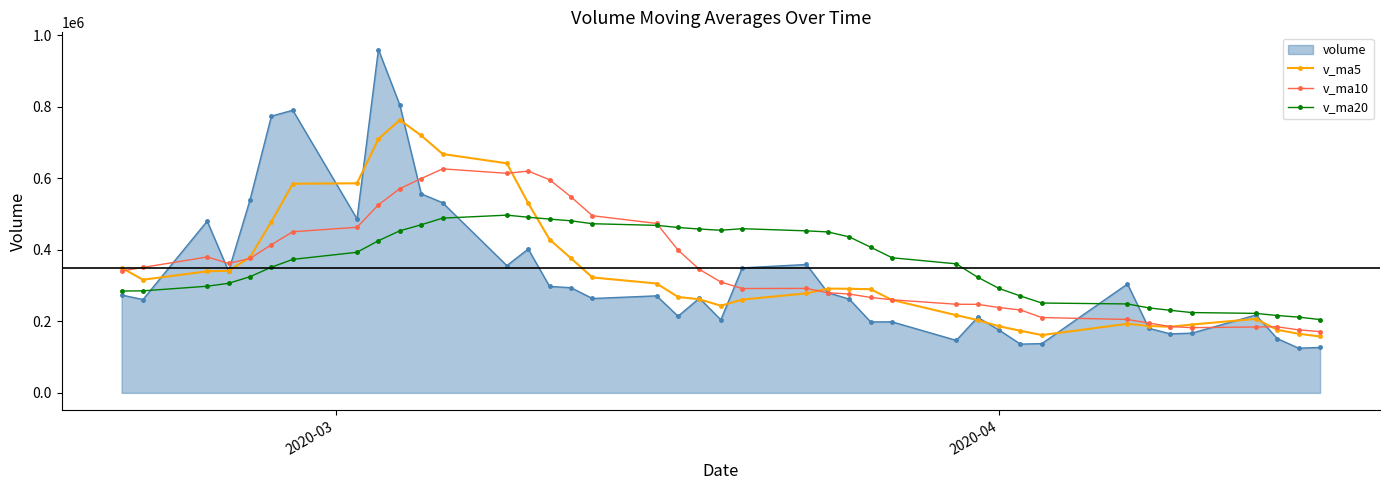

Which series ends up on top after the final intersection of v_ma10 and v_ma5?

v_ma10